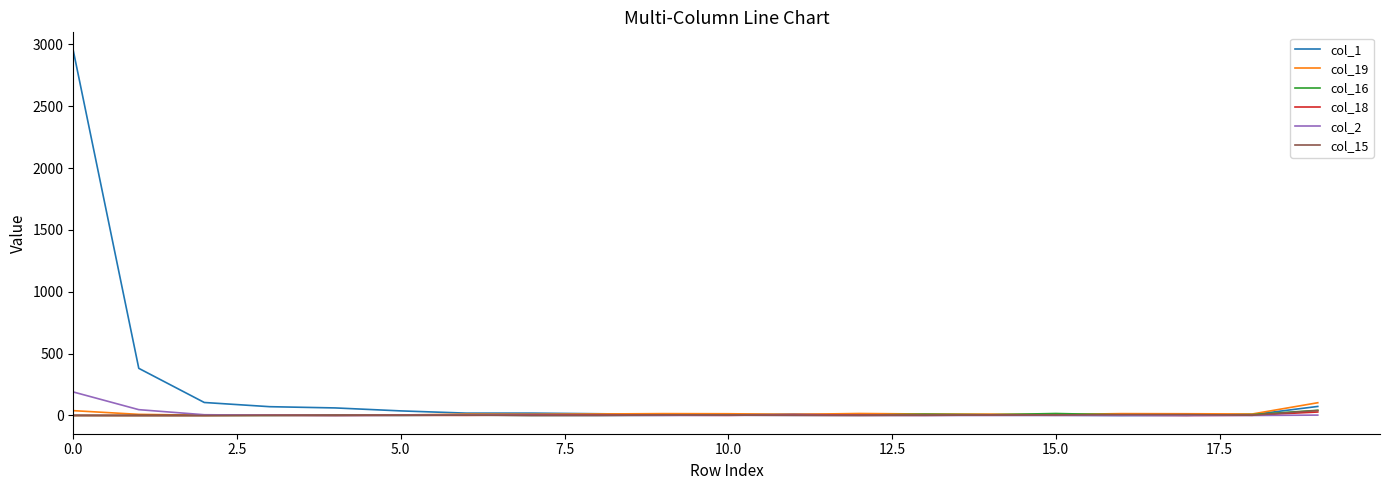

What is the average value of the col_18 series?

4